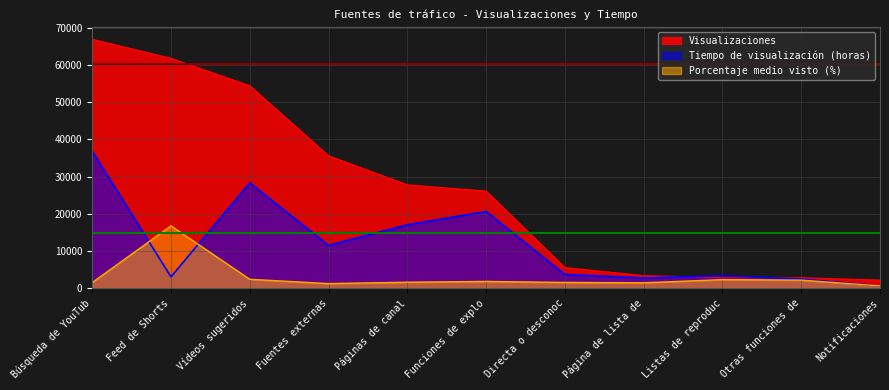

How many lines are shown in the chart?

3